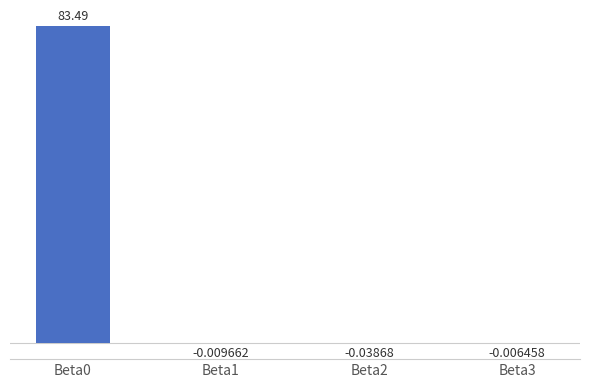

What is the sum of all values?

83.4